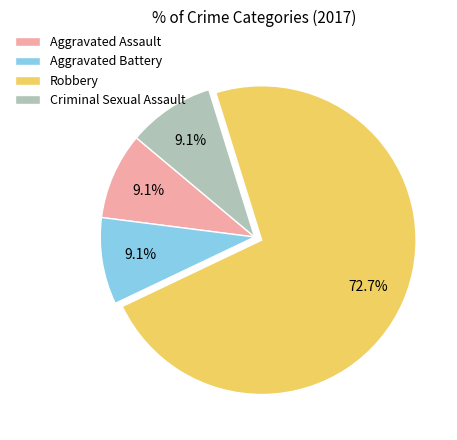

Which slice is the largest?

Robbery